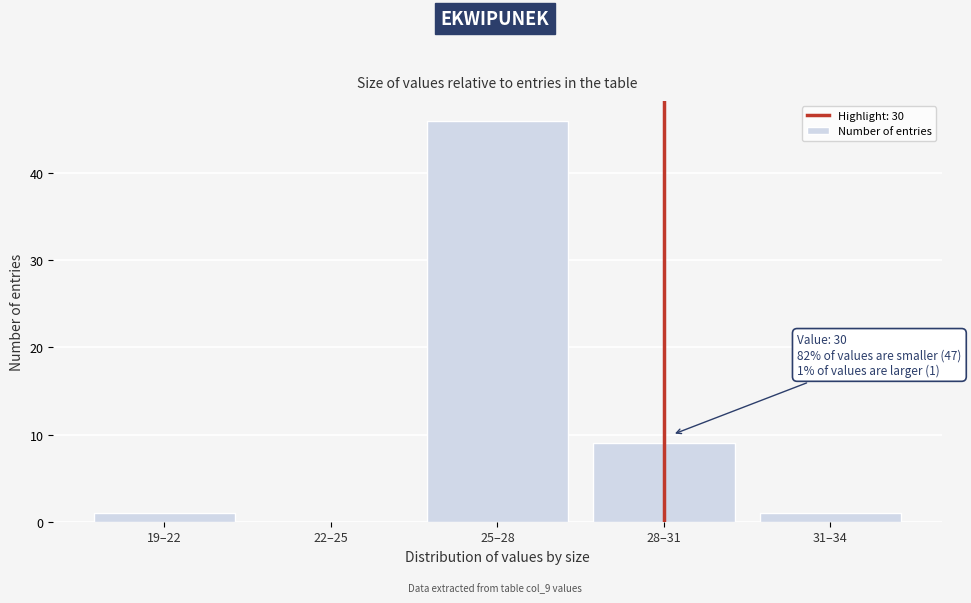

Reading left to right, what are all the values shown in this chart?

19–22=1	22–25=0	25–28=46	28–31=9	31–34=1